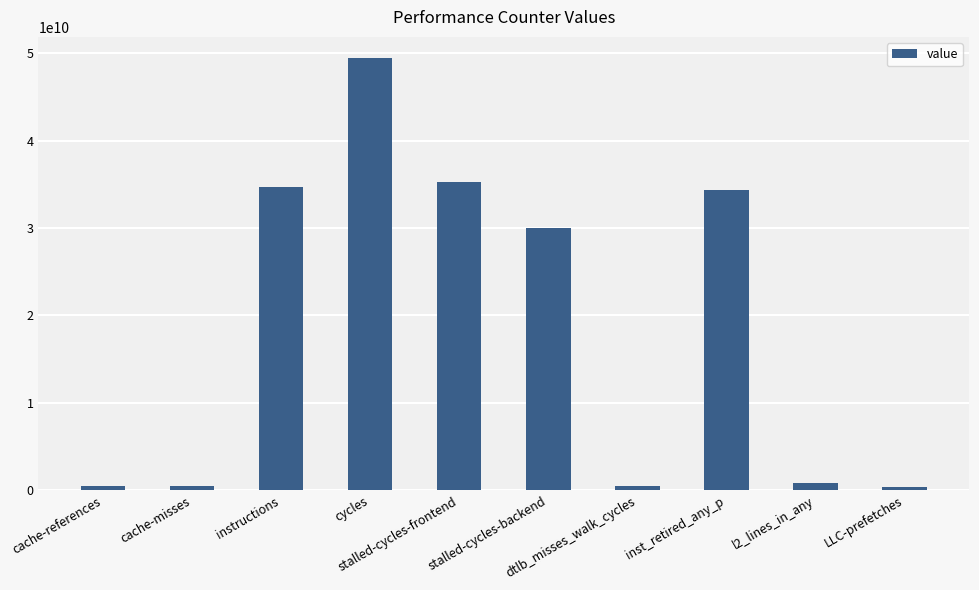

What is the maximum value shown in the chart?

49392323576